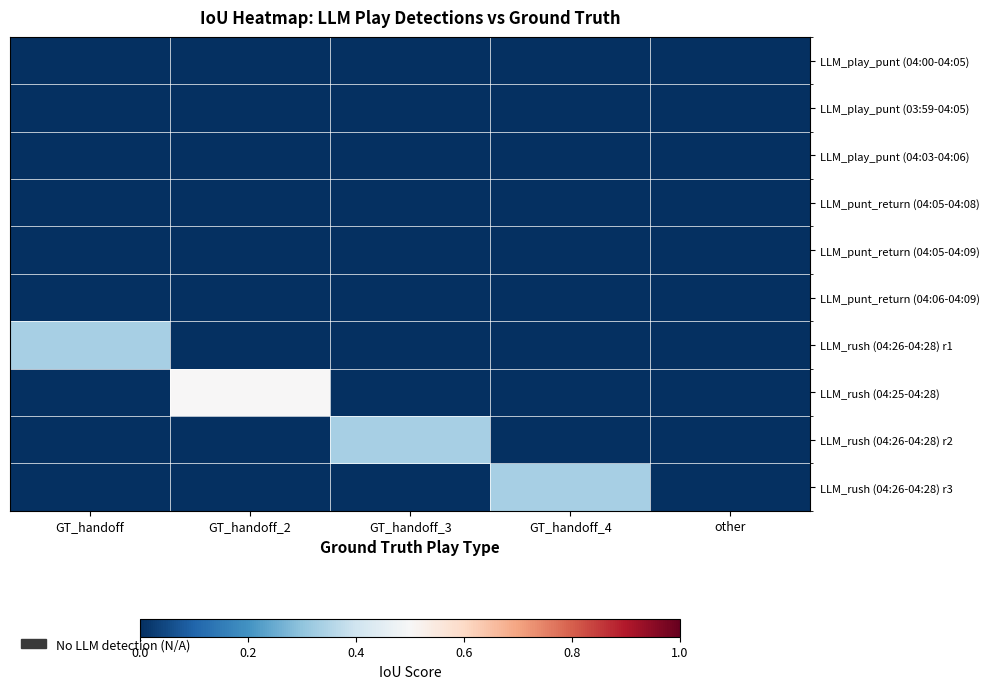

Reading left to right, list all the values displayed in this chart.

LLM_play_punt (04:00-04:05): GT_handoff=0.0	GT_handoff_2=0.0	GT_handoff_3=0.0	GT_handoff_4=0.0	other=0.0
LLM_play_punt (03:59-04:05): GT_handoff=0.0	GT_handoff_2=0.0	GT_handoff_3=0.0	GT_handoff_4=0.0	other=0.0
LLM_play_punt (04:03-04:06): GT_handoff=0.0	GT_handoff_2=0.0	GT_handoff_3=0.0	GT_handoff_4=0.0	other=0.0
LLM_punt_return (04:05-04:08): GT_handoff=0.0	GT_handoff_2=0.0	GT_handoff_3=0.0	GT_handoff_4=0.0	other=0.0
LLM_punt_return (04:05-04:09): GT_handoff=0.0	GT_handoff_2=0.0	GT_handoff_3=0.0	GT_handoff_4=0.0	other=0.0
LLM_punt_return (04:06-04:09): GT_handoff=0.0	GT_handoff_2=0.0	GT_handoff_3=0.0	GT_handoff_4=0.0	other=0.0
LLM_rush (04:26-04:28) r1: GT_handoff=0.3	GT_handoff_2=0.0	GT_handoff_3=0.0	GT_handoff_4=0.0	other=0.0
LLM_rush (04:25-04:28): GT_handoff=0.0	GT_handoff_2=0.5	GT_handoff_3=0.0	GT_handoff_4=0.0	other=0.0
LLM_rush (04:26-04:28) r2: GT_handoff=0.0	GT_handoff_2=0.0	GT_handoff_3=0.3	GT_handoff_4=0.0	other=0.0
LLM_rush (04:26-04:28) r3: GT_handoff=0.0	GT_handoff_2=0.0	GT_handoff_3=0.0	GT_handoff_4=0.3	other=0.0